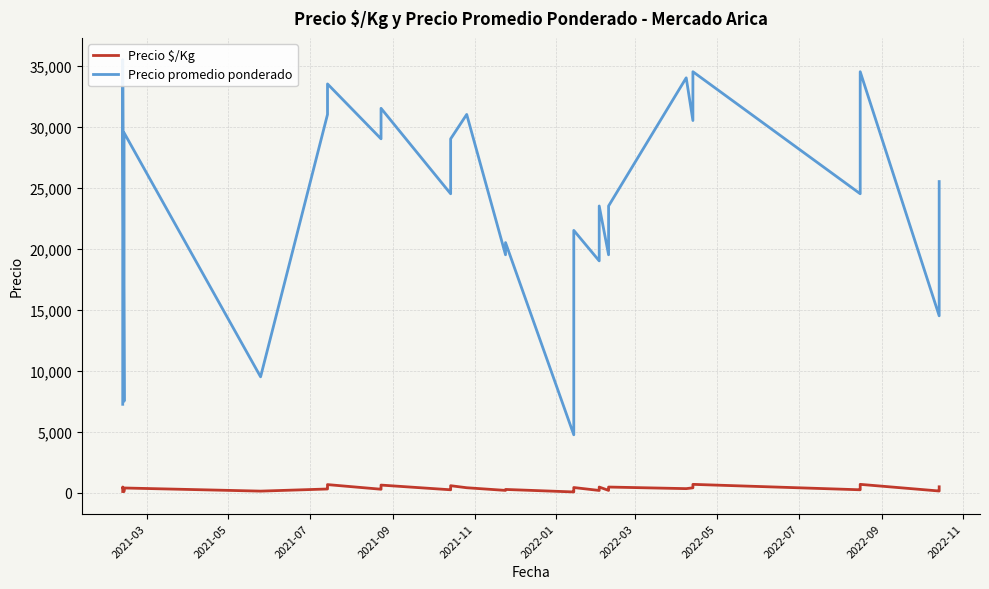

What is the label of the 37th point from the right?

2021-09